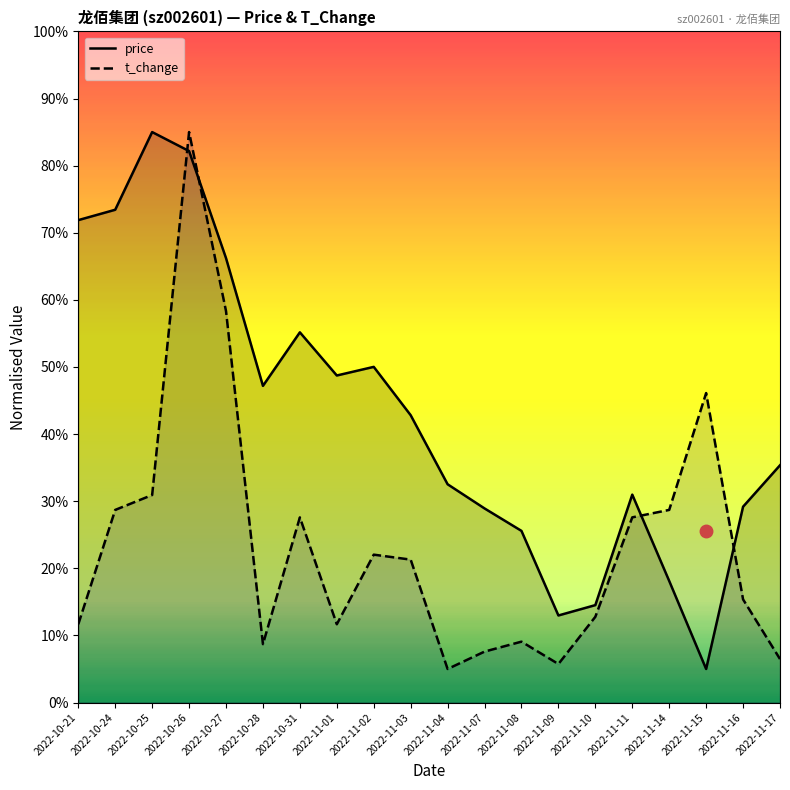

At which category does t_change reach its first local peak?

2022-10-26